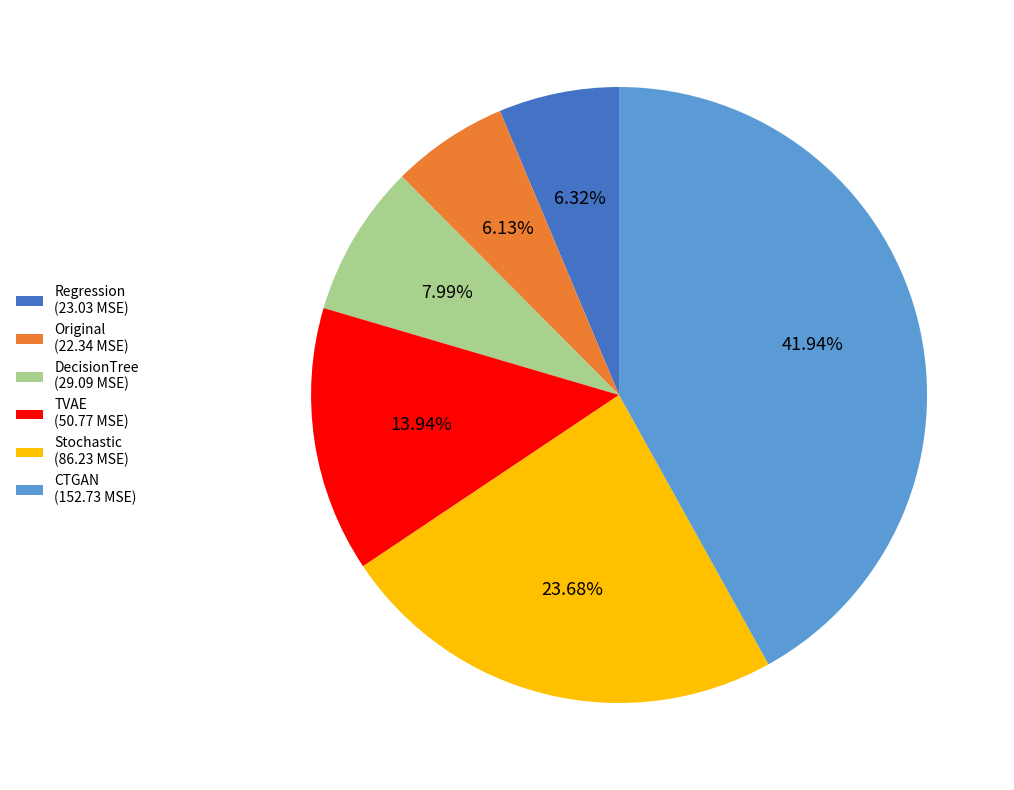

What is the ratio of the value at TVAE (50.77 MSE) to the value at Stochastic (86.23 MSE)?

0.6